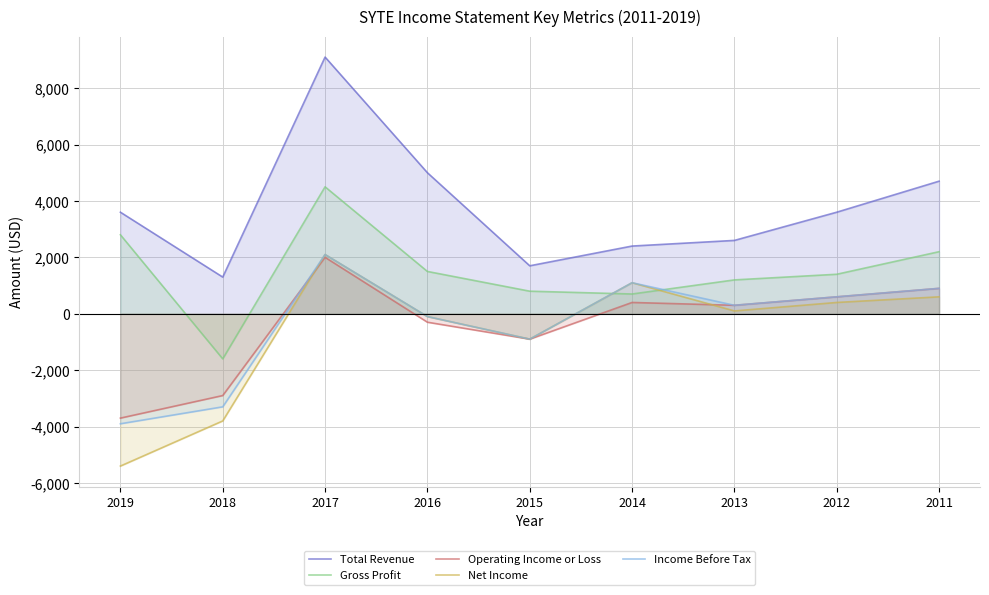

Count the number of data series in this chart.

5